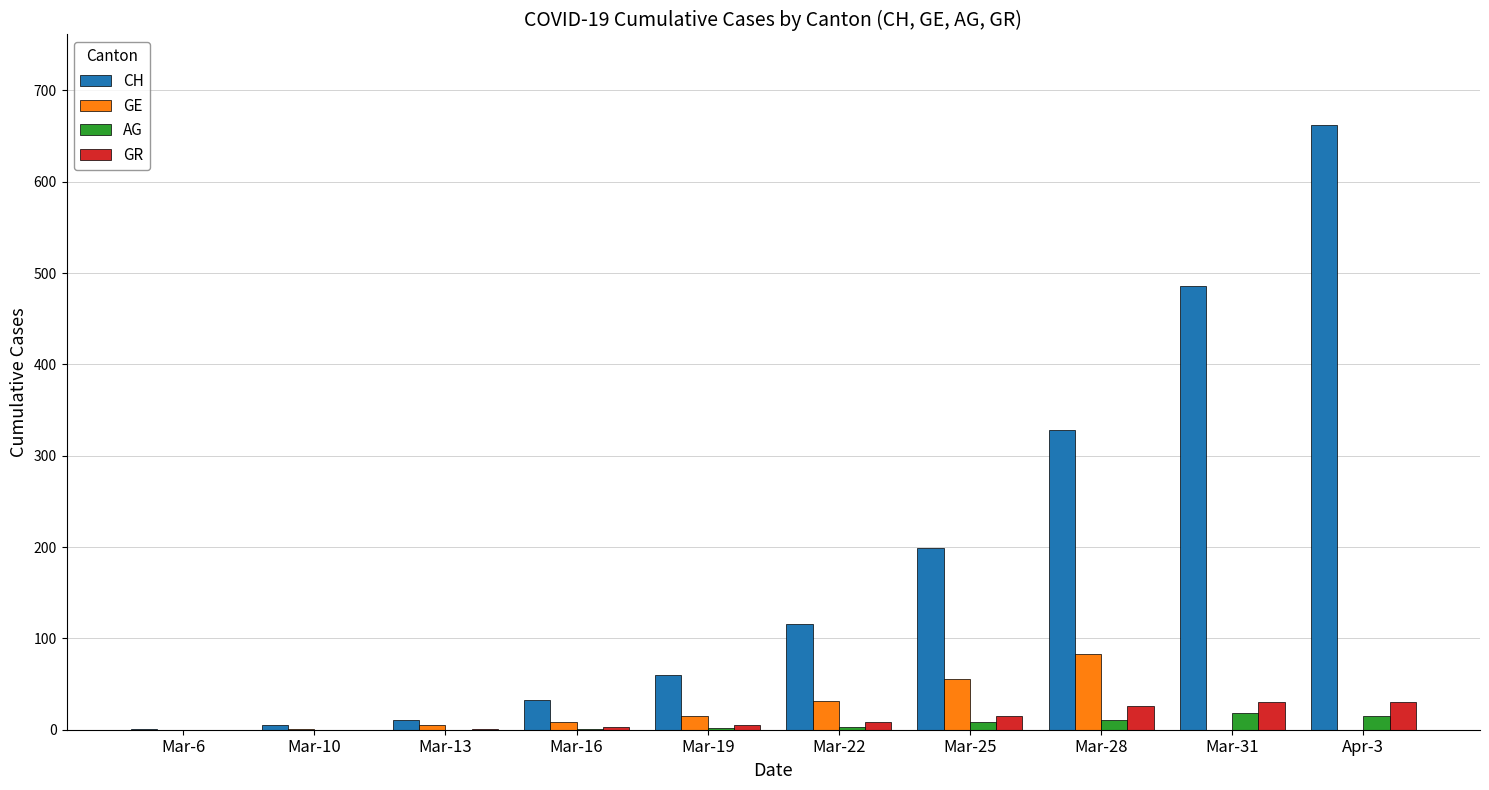

Which series has the largest total across all categories?

CH